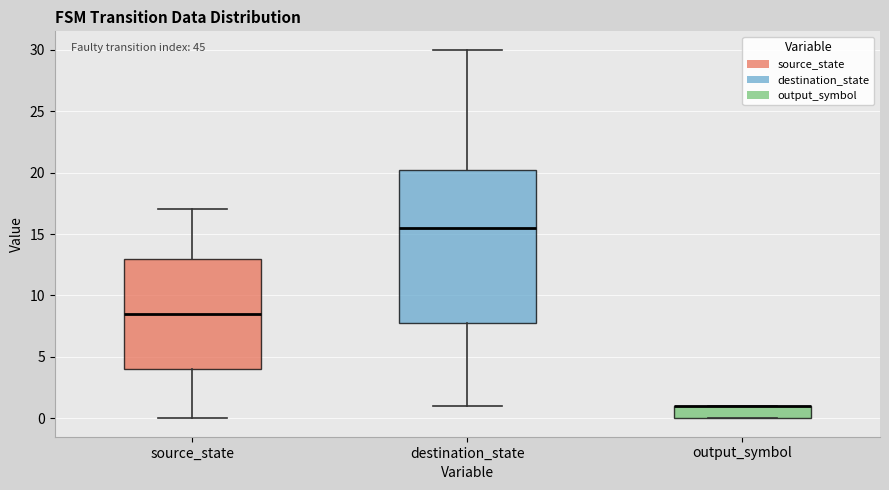

Comparing the boxes themselves (not the whiskers), which one is the tallest?

destination_state